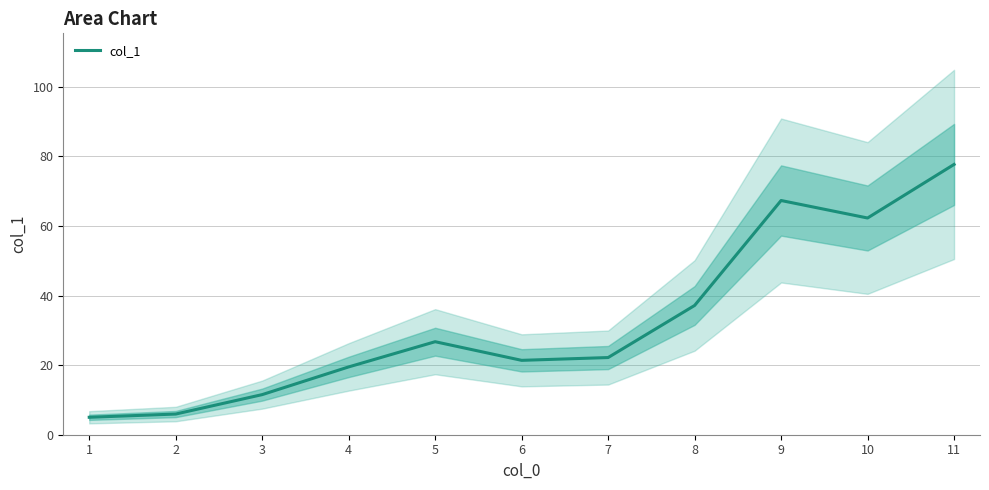

What is the change in value from 3 to 4?

+8.0